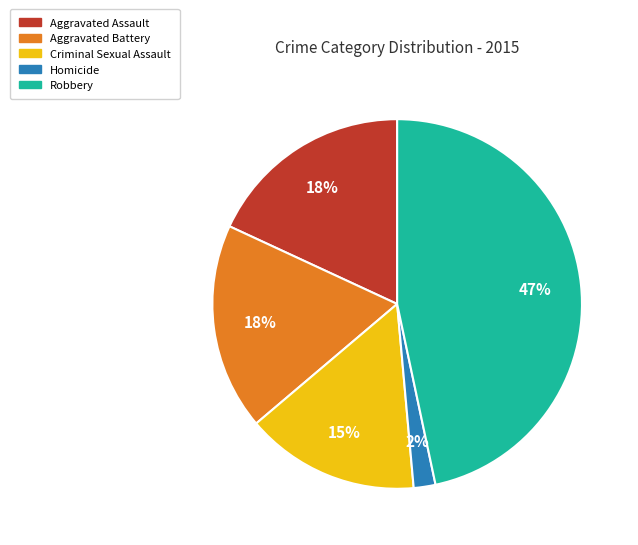

The Criminal Sexual Assault slice represents 15% of the pie. True or false?

True